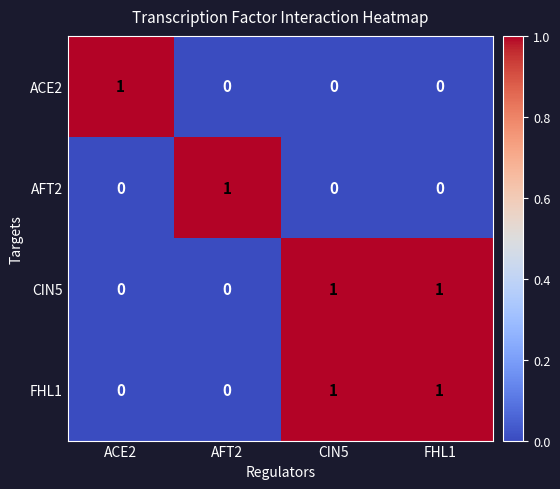

True or false: FHL1 has a value of 1 at FHL1.

True